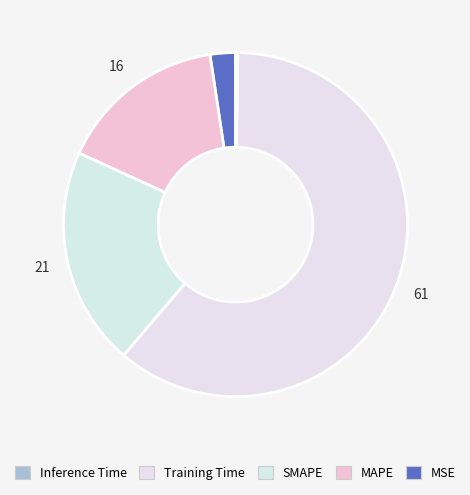

Rank the categories by value from lowest to highest.

Inference Time, MSE, MAPE, SMAPE, Training Time